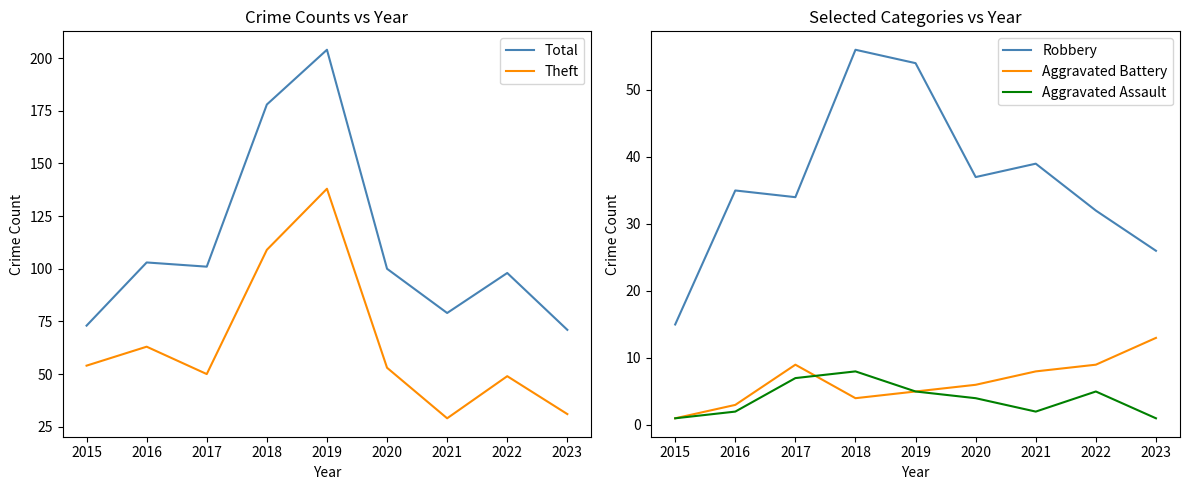

The value of Total at 2022 is 152. True or false?

False